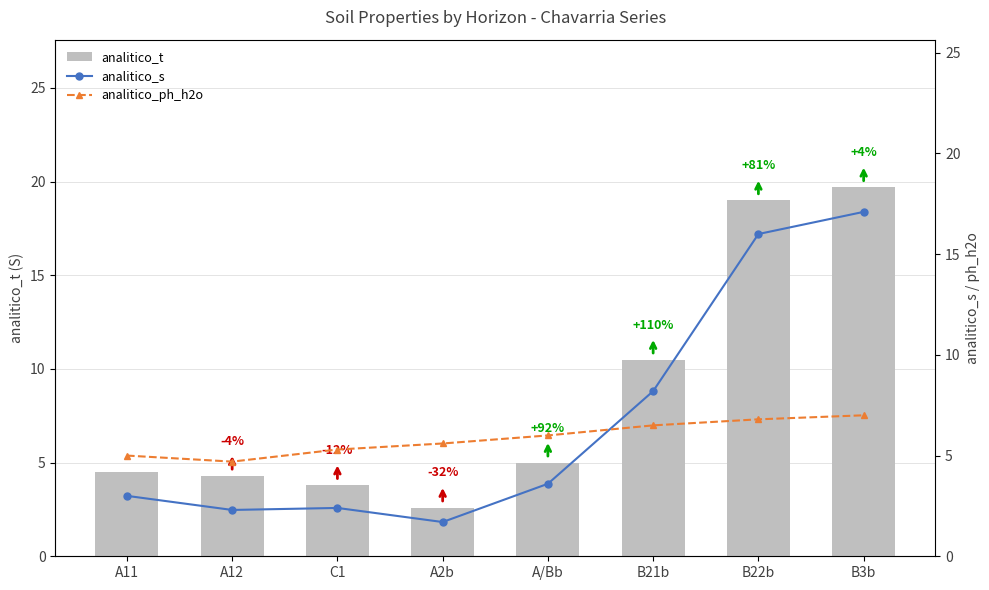

At which category is the sum across all series the highest?

B3b